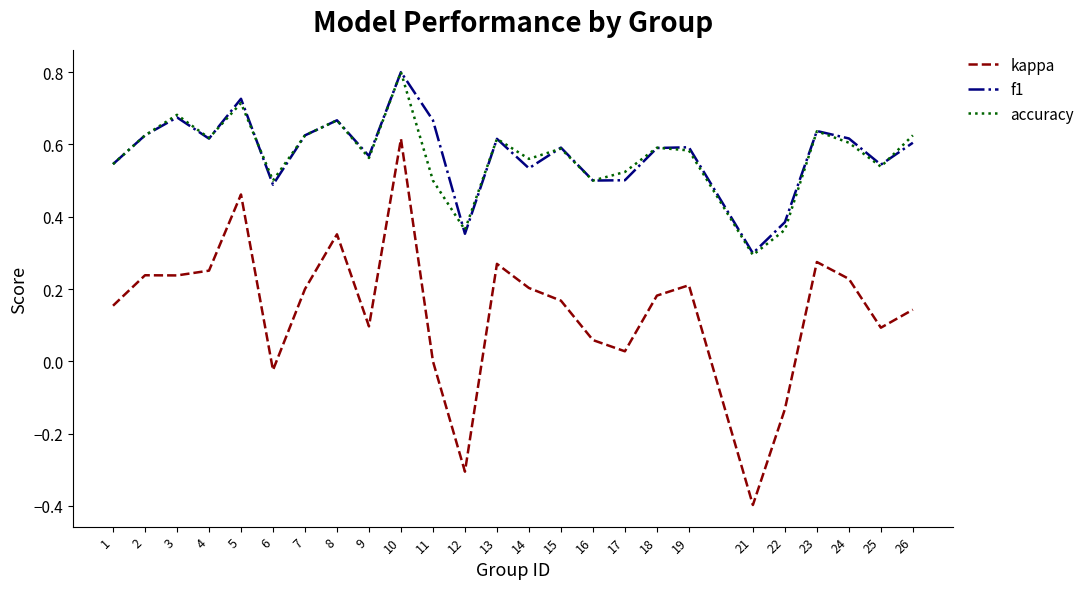

What is the smallest value displayed?

-0.4